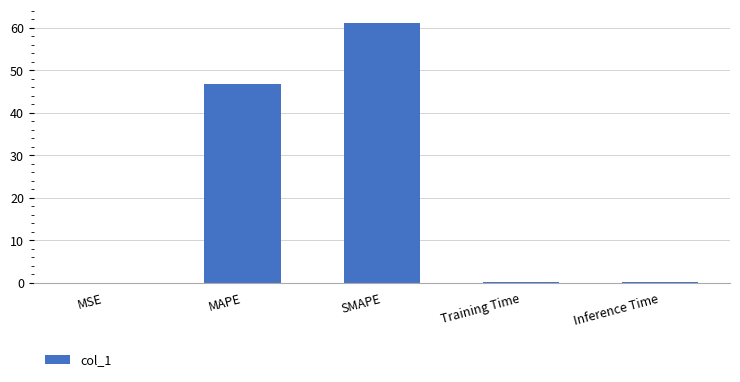

What is the approximate value at Inference Time?

0.3